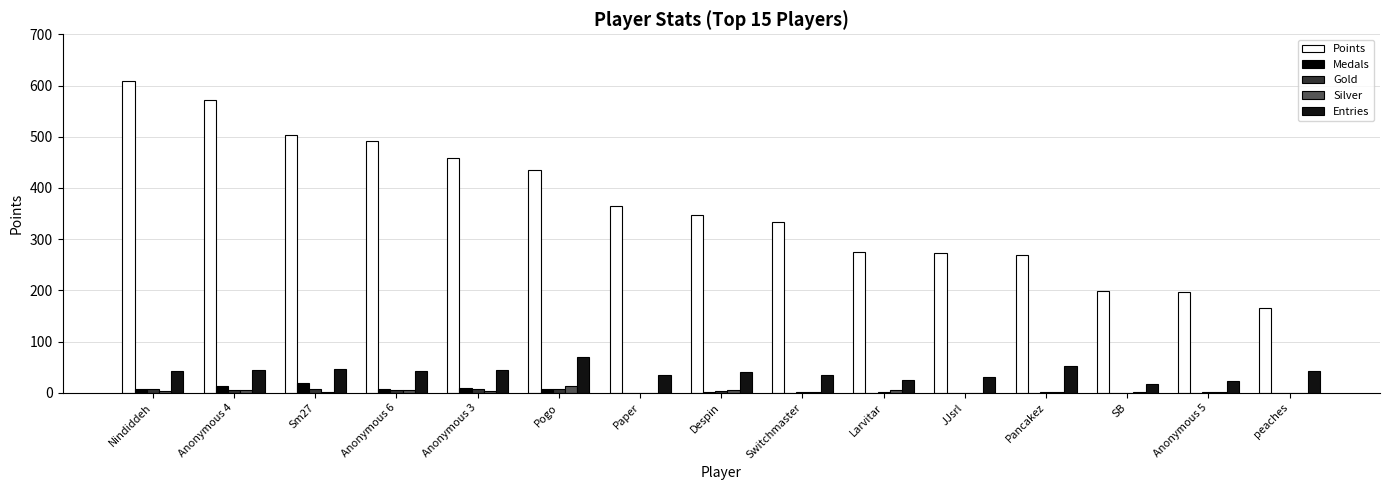

Between Anonymous 4 and peaches, which is larger?

Anonymous 4